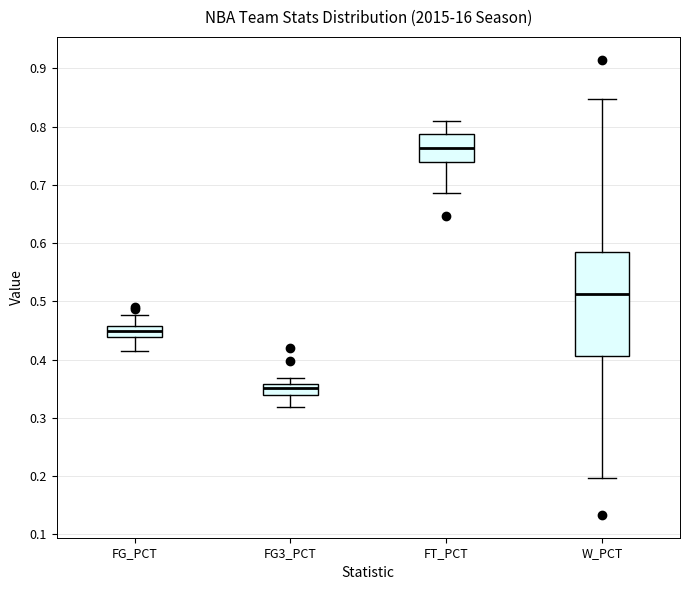

Reading left to right, read every box against the y-axis: the position of its median line, the range the box covers, and the ends of its whiskers. The values are not printed on the chart, so give them approximately, as read against the axis.

FG_PCT: median 0.45, box 0.44 to 0.46, whiskers 0.42 to 0.48
FG3_PCT: median 0.35, box 0.34 to 0.36, whiskers 0.32 to 0.37
FT_PCT: median 0.76, box 0.74 to 0.79, whiskers 0.69 to 0.81
W_PCT: median 0.51, box 0.41 to 0.58, whiskers 0.20 to 0.85